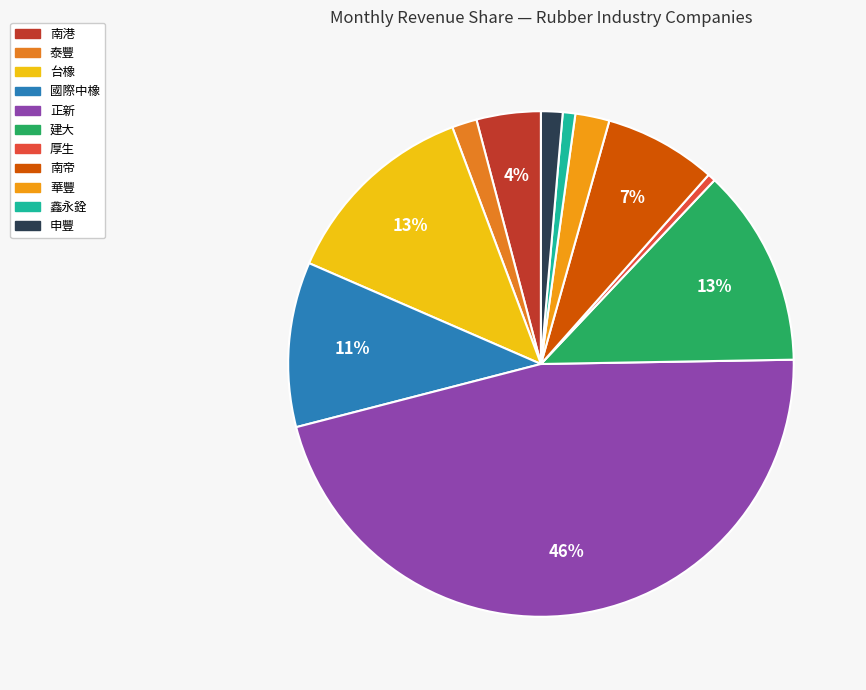

How many slices are in this pie chart?

11